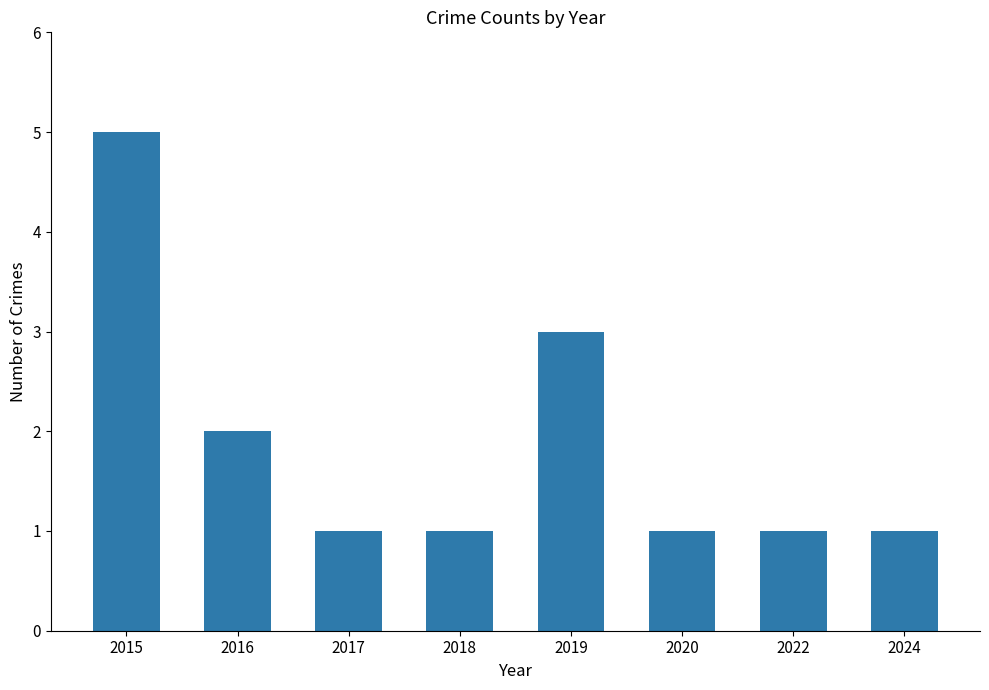

Reading left to right, what are all the values shown in this chart?

5	2	1	1	3	1	1	1